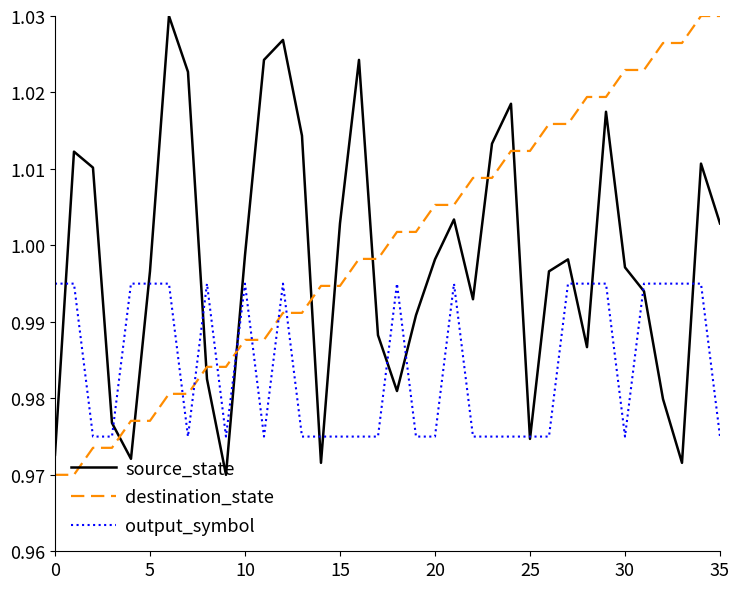

After their last crossing, which series has the higher values: destination_state or source_state?

destination_state